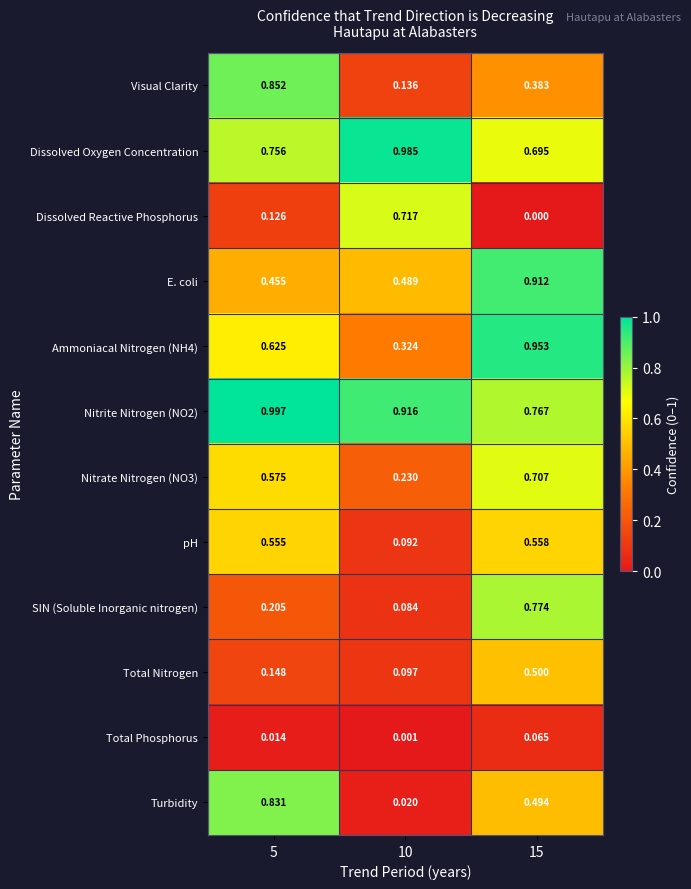

Is the value of Total Phosphorus at 15 greater than the value of Turbidity at 5?

No